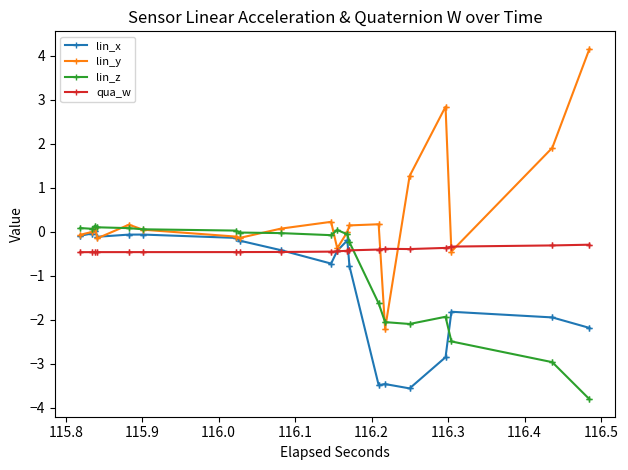

How many distinct data groups are displayed?

4